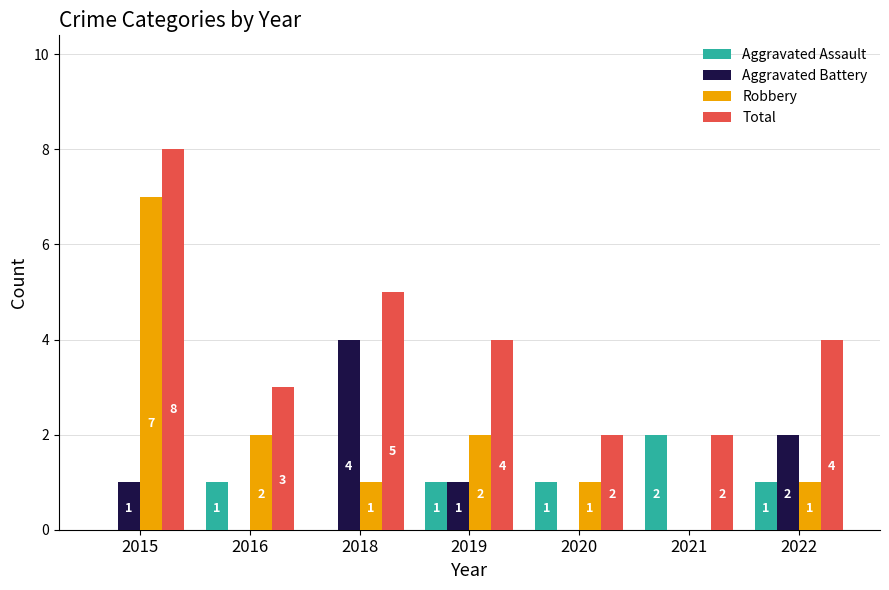

Is the value of Total at 2018 greater than the value of Aggravated Battery at 2020?

Yes